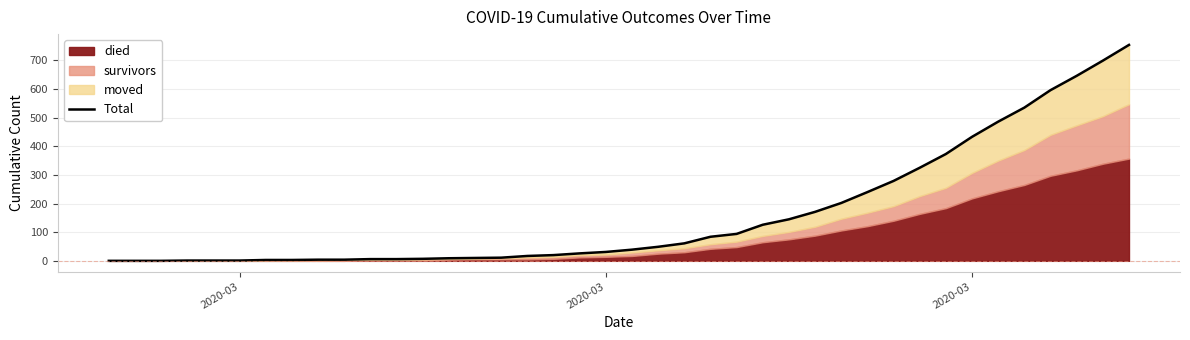

How many lines are shown in the chart?

1